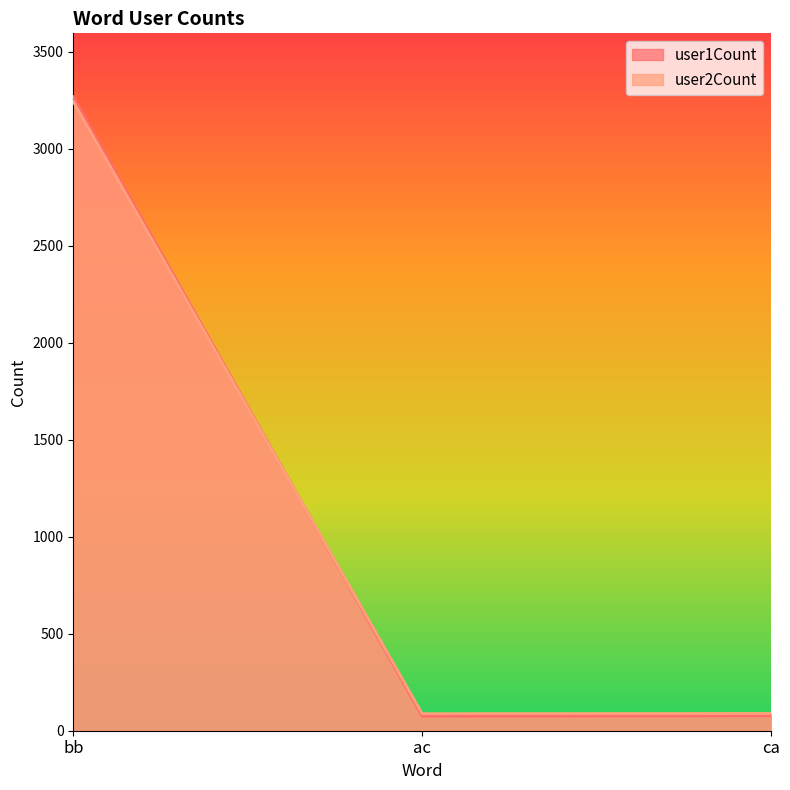

Reading left to right, what are all the values shown in this chart?

user1Count: bb=3268	ac=75	ca=77
user2Count: bb=3243	ac=88	ca=89